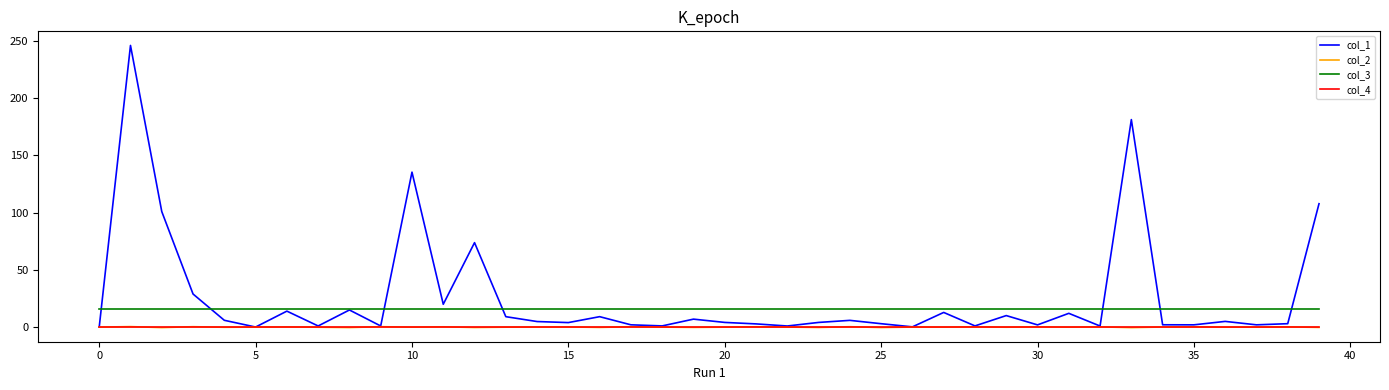

Which series has the widest spread of values?

col_1